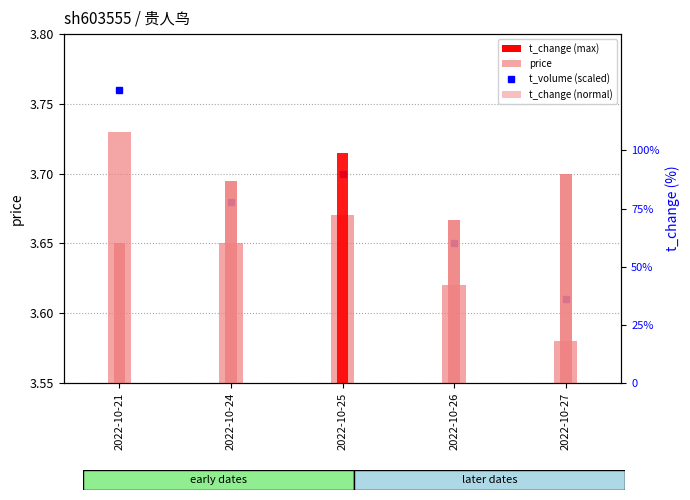

What is the value of the t_volume (scaled) bar at the 1st from the left?

3.8